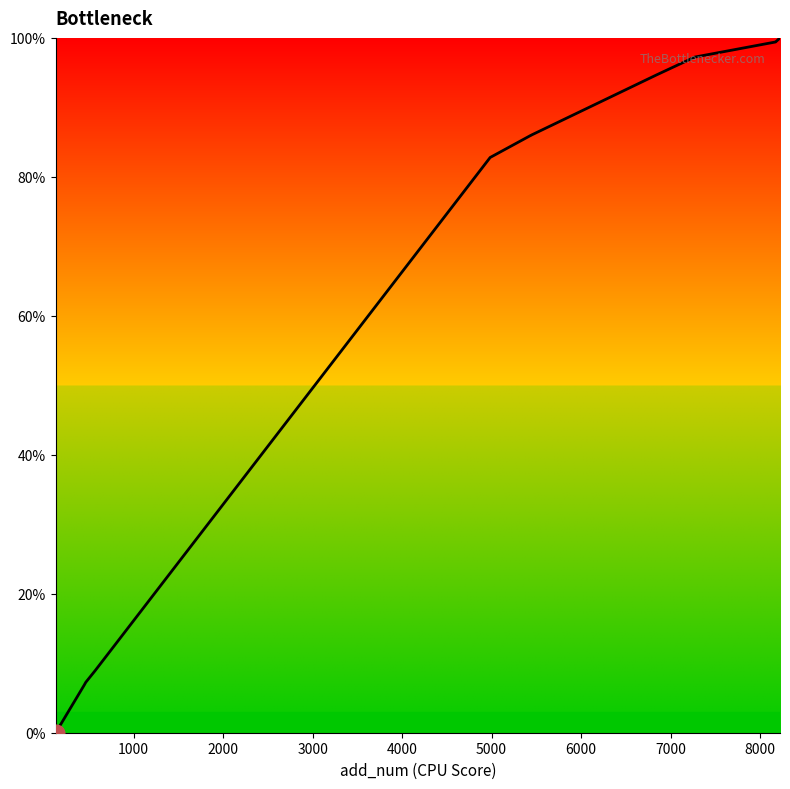

What is the maximum value shown in the chart?

100.0